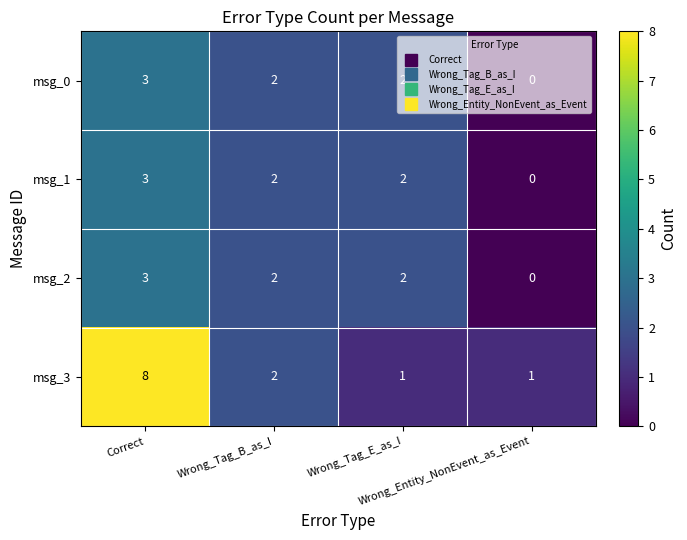

Count the msg_3 values in the range 1 to 8.

4